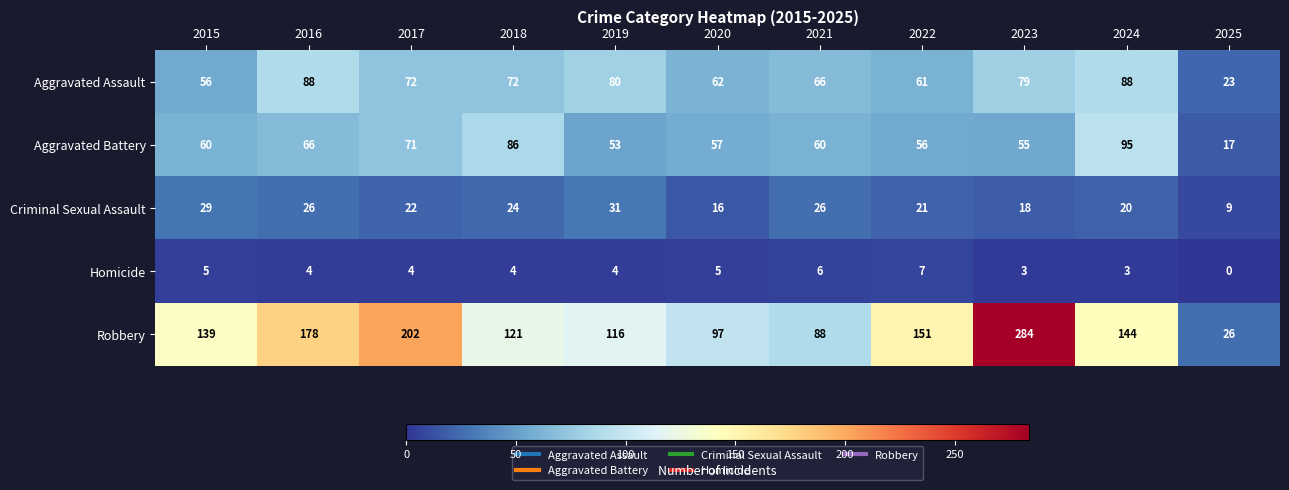

Read the Robbery value at 2016.

178